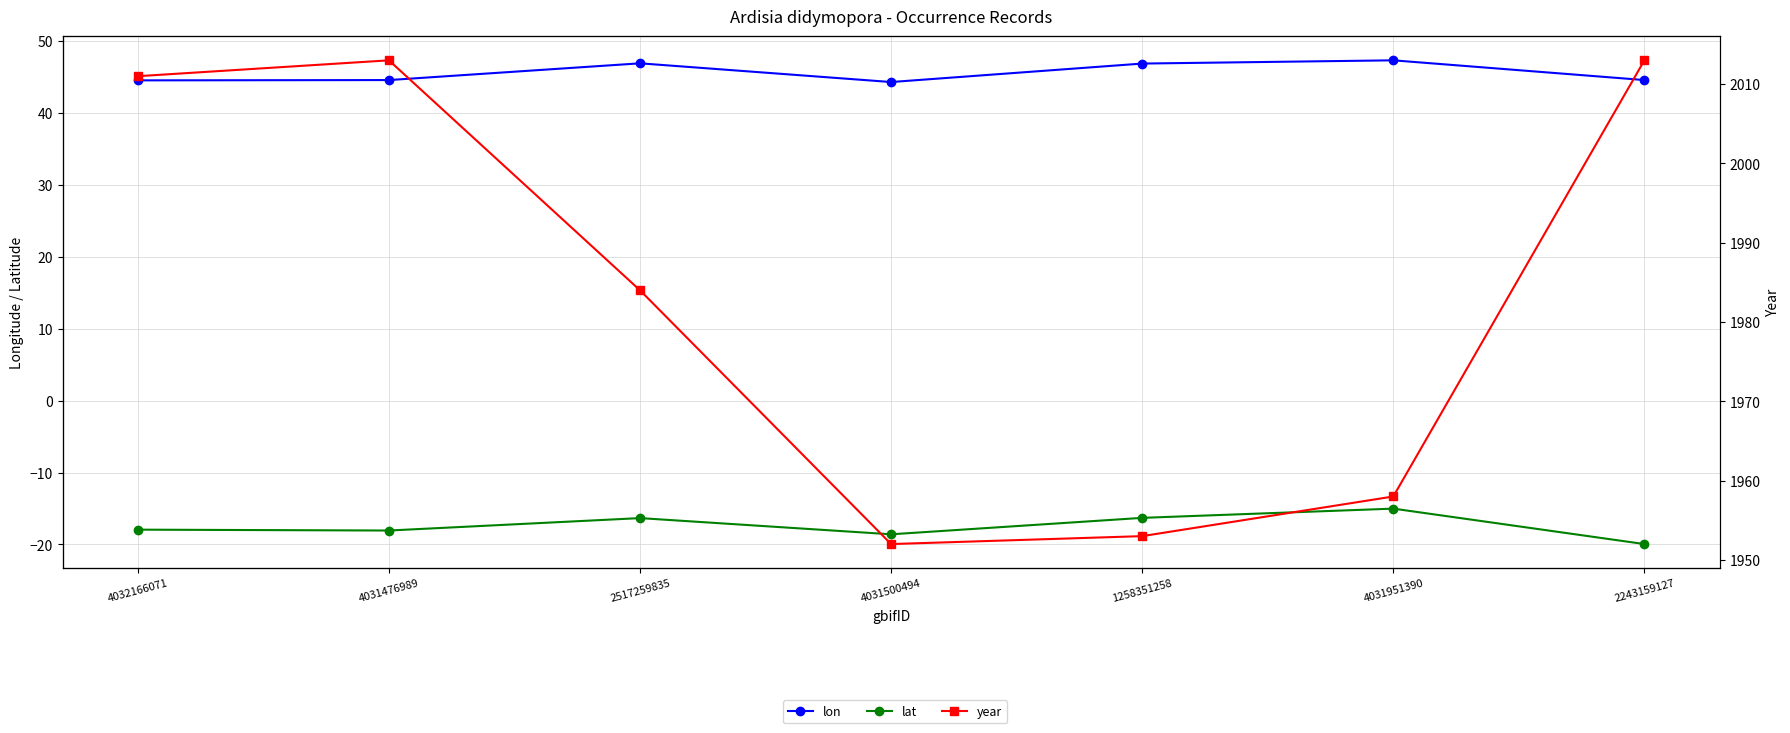

Reading right to left, extract all data points from this chart.

lon: 44.5	47.3	46.8	44.2	46.9	44.5	44.5
lat: -19.9	-15.0	-16.3	-18.6	-16.3	-18.1	-17.9
year: 2013.0	1958.0	1953.0	1952.0	1984.0	2013.0	2011.0